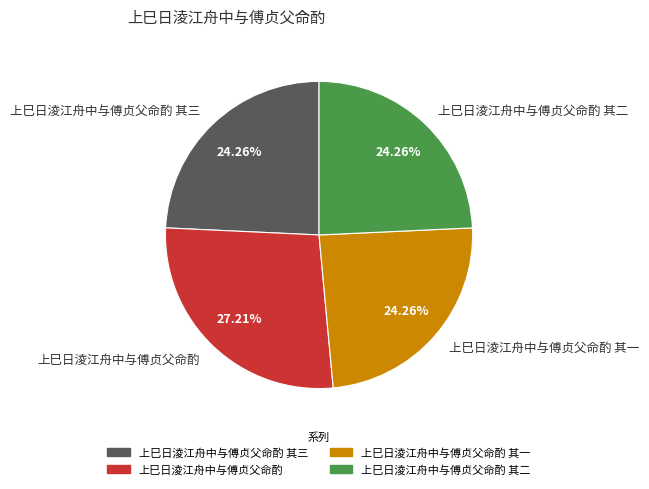

Is there a majority slice in this chart?

No